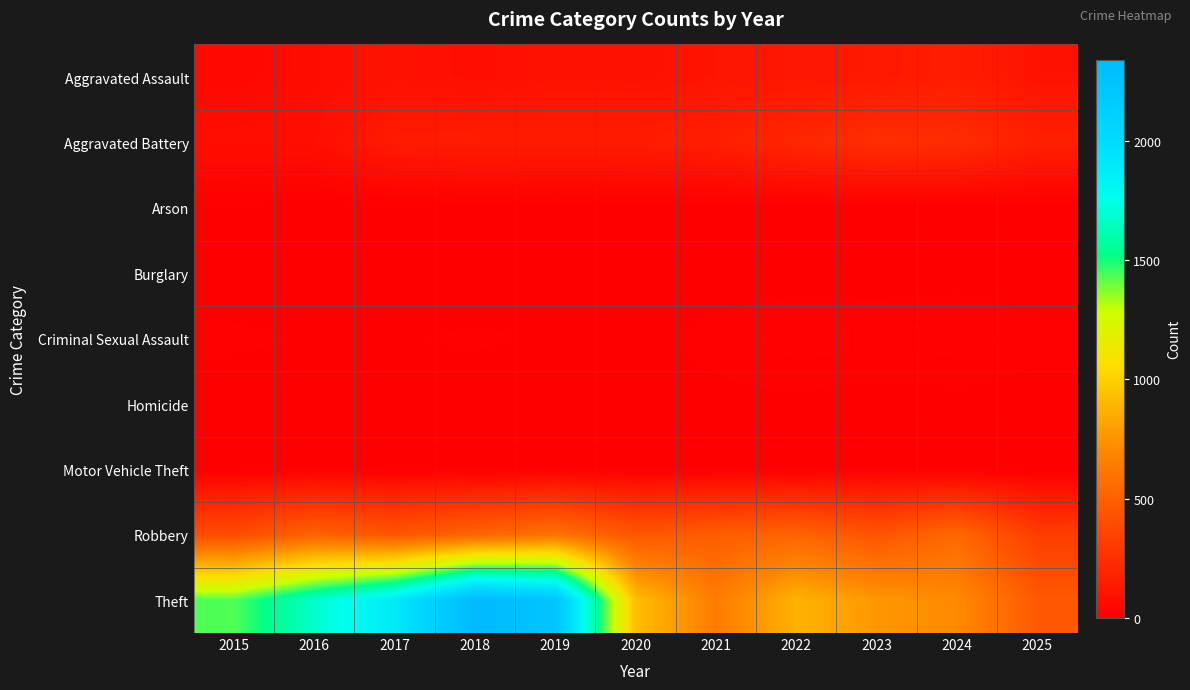

List the series in order of their peak value, highest first.

Theft, Robbery, Aggravated Battery, Aggravated Assault, Criminal Sexual Assault, Homicide, Motor Vehicle Theft, Arson, Burglary